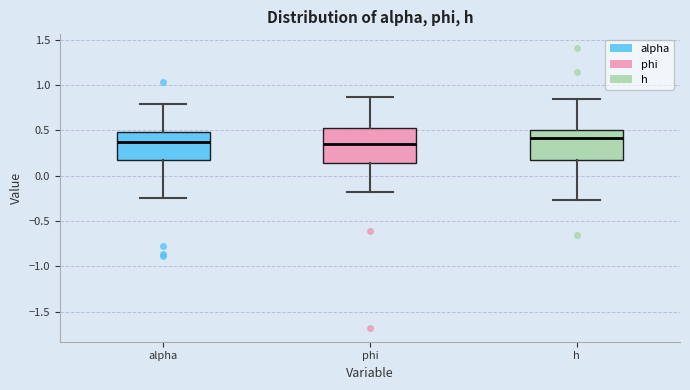

Where does the lower whisker of the box for phi end on the y-axis? The values are not printed on the chart, so give them approximately, as read against the axis.

-0.20